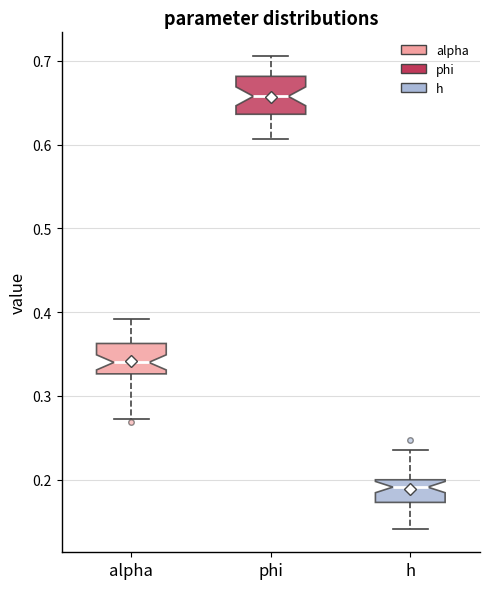

Reading left to right, read every box against the y-axis: the position of its median line, the range the box covers, and the ends of its whiskers. The values are not printed on the chart, so give them approximately, as read against the axis.

alpha: median 0.34, box 0.33 to 0.36, whiskers 0.27 to 0.39
phi: median 0.66, box 0.64 to 0.68, whiskers 0.61 to 0.71
h: median 0.19, box 0.17 to 0.20, whiskers 0.14 to 0.23